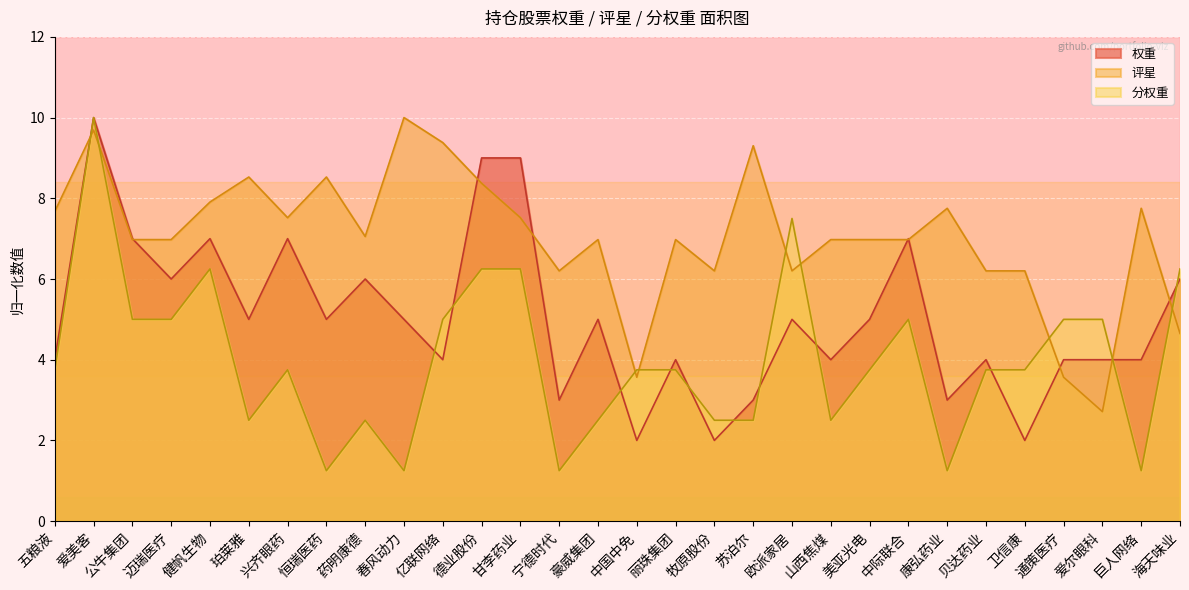

What is the sum of all 权重 values?

151.0